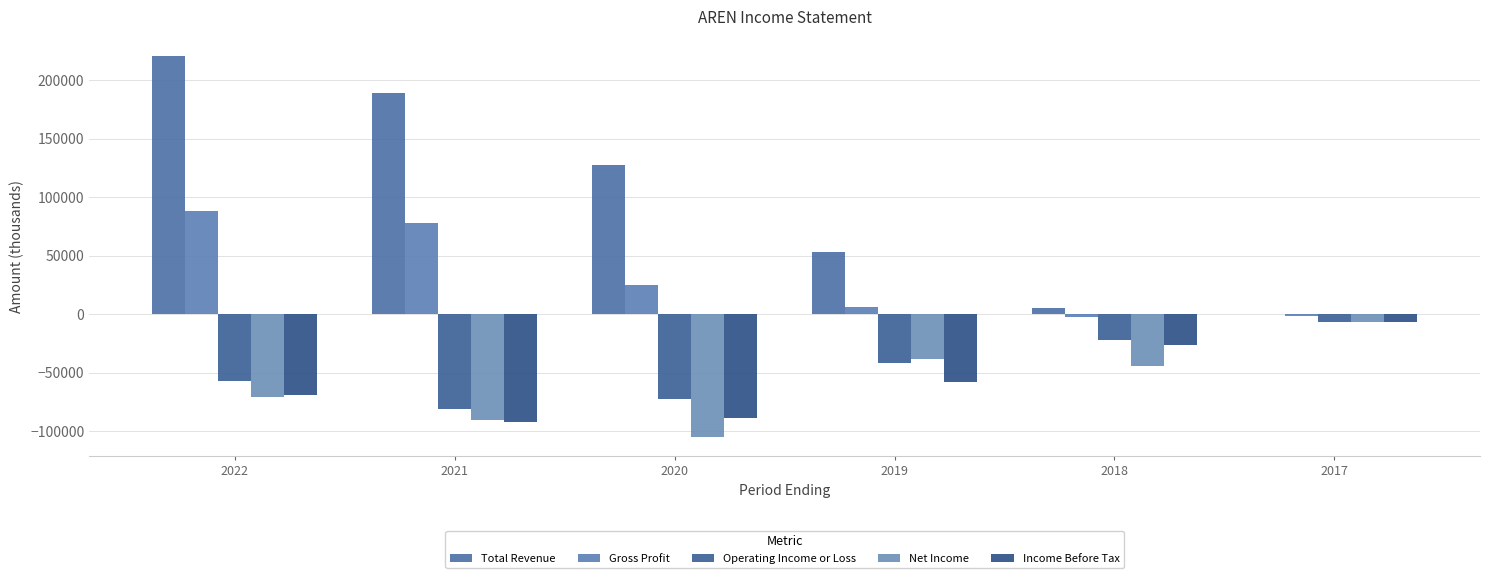

What are all the series names shown in the legend?

Total Revenue, Gross Profit, Operating Income or Loss, Net Income, Income Before Tax